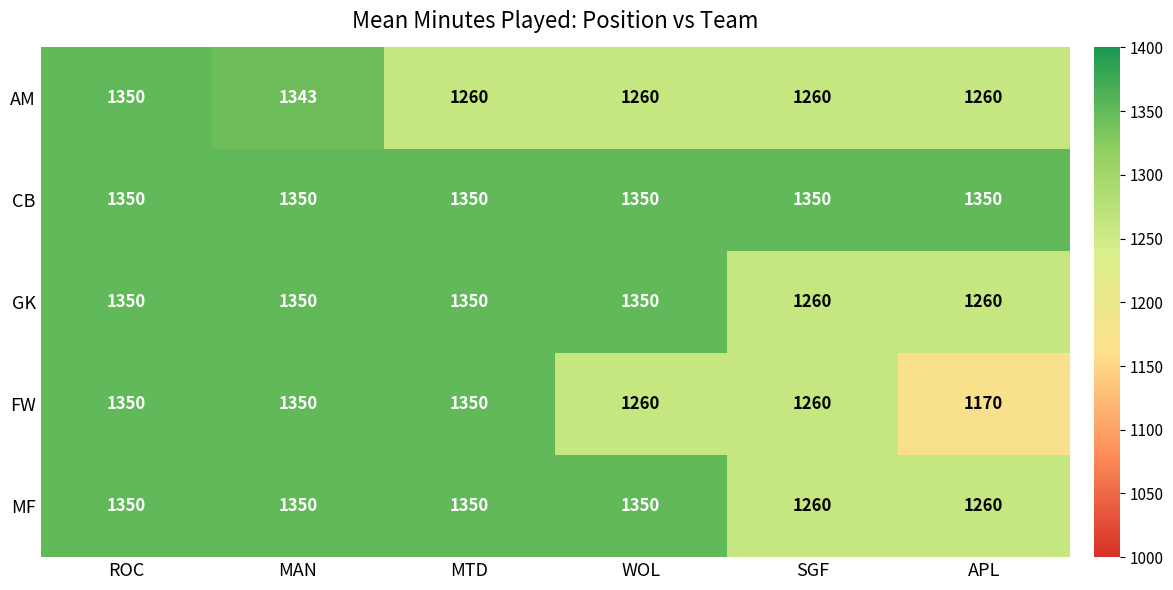

What is the greatest value displayed?

1350